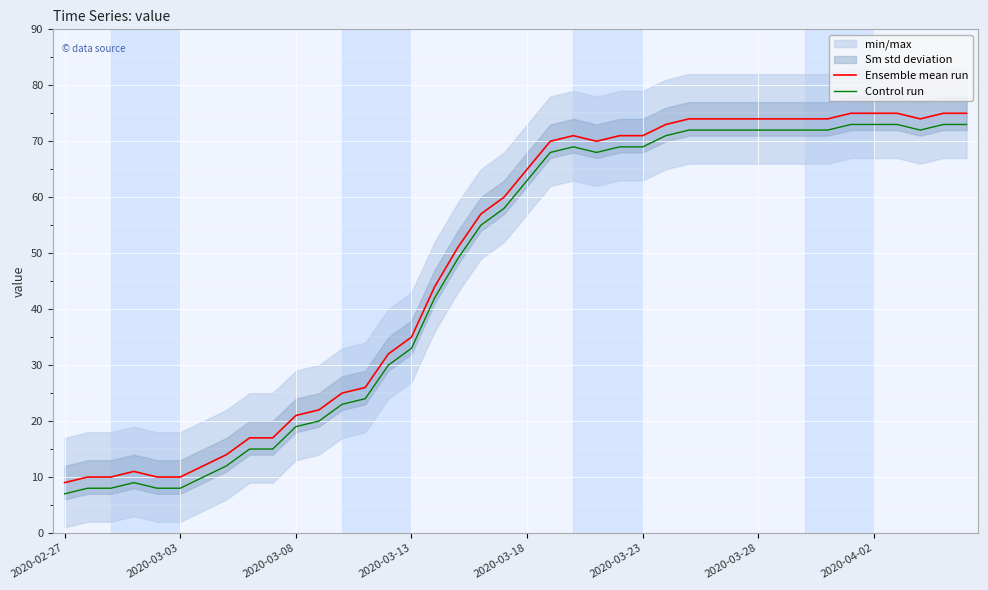

Which series has the widest spread of values?

Ensemble mean run